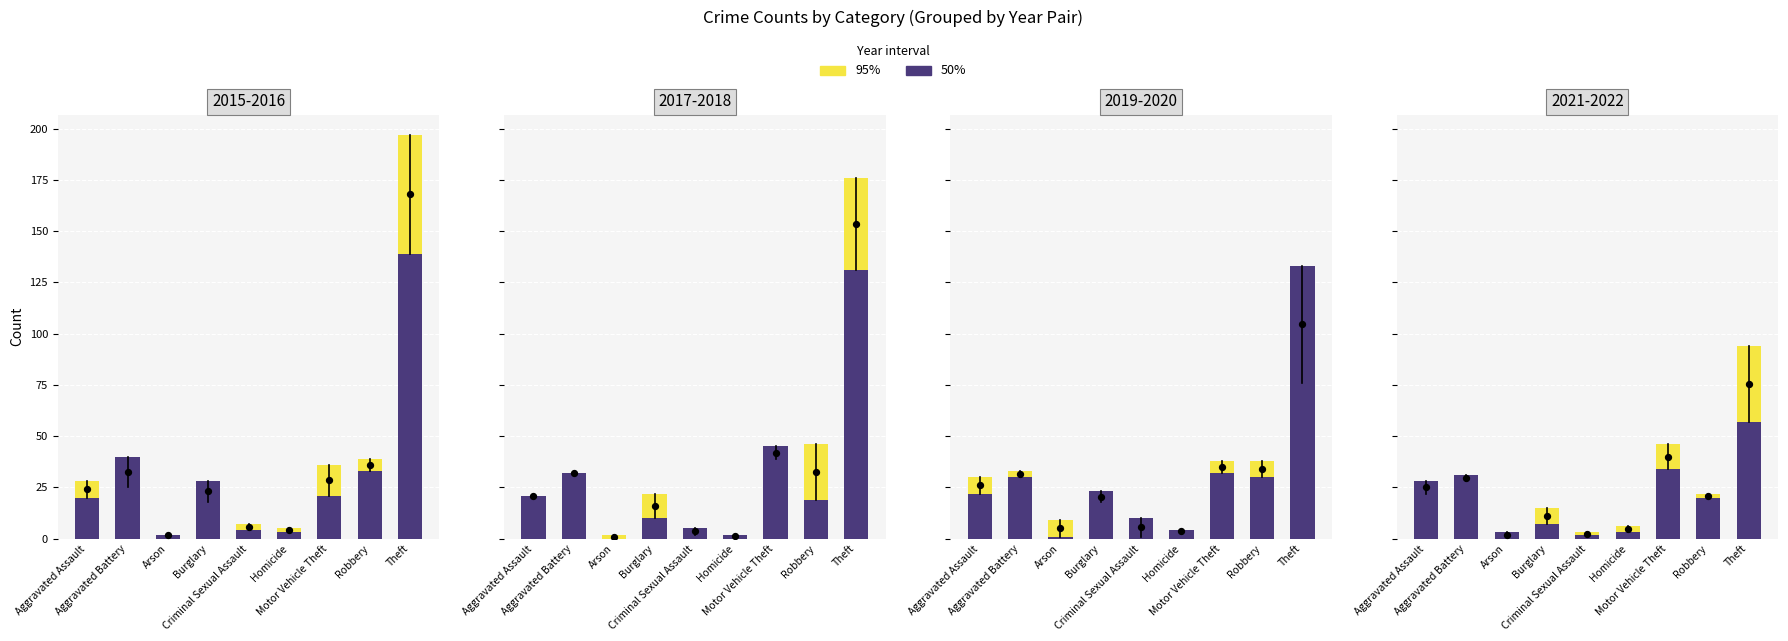

What are all the series names shown in the legend?

95% interval, 50% interval